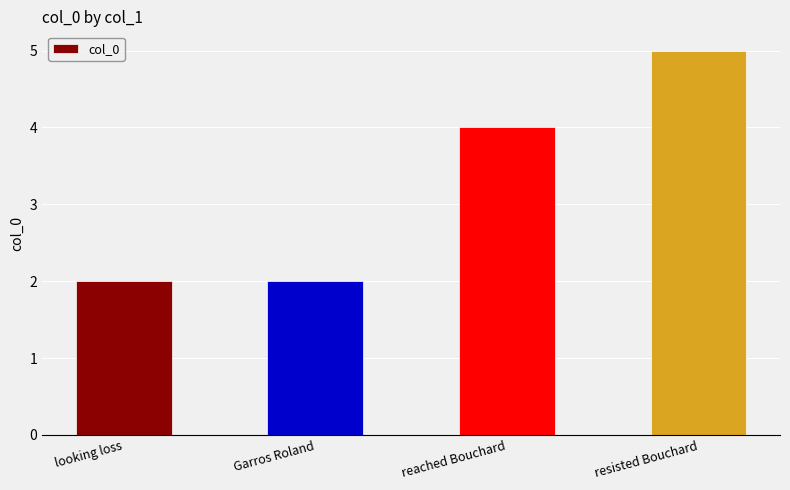

What is the approximate value at resisted Bouchard?

5